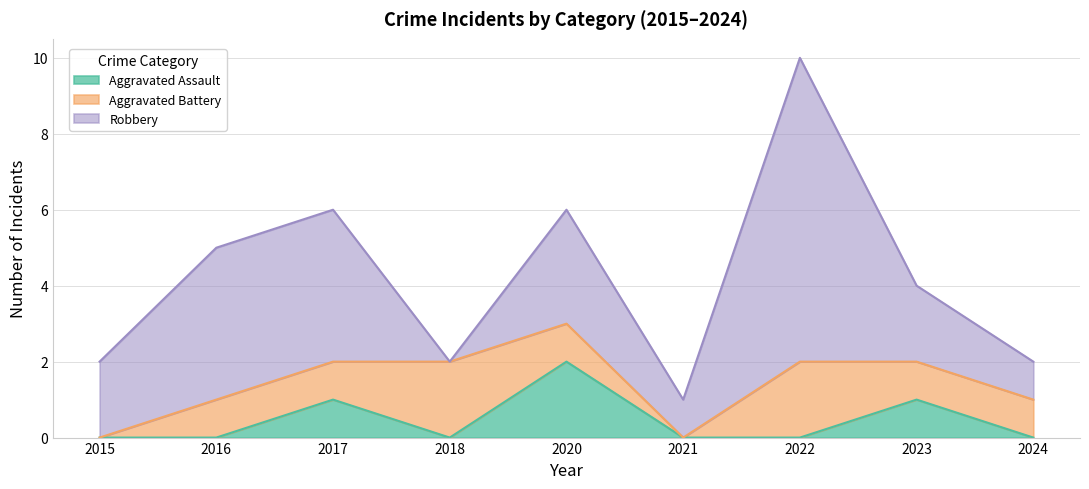

Between 2020 and 2018, which is larger?

2020